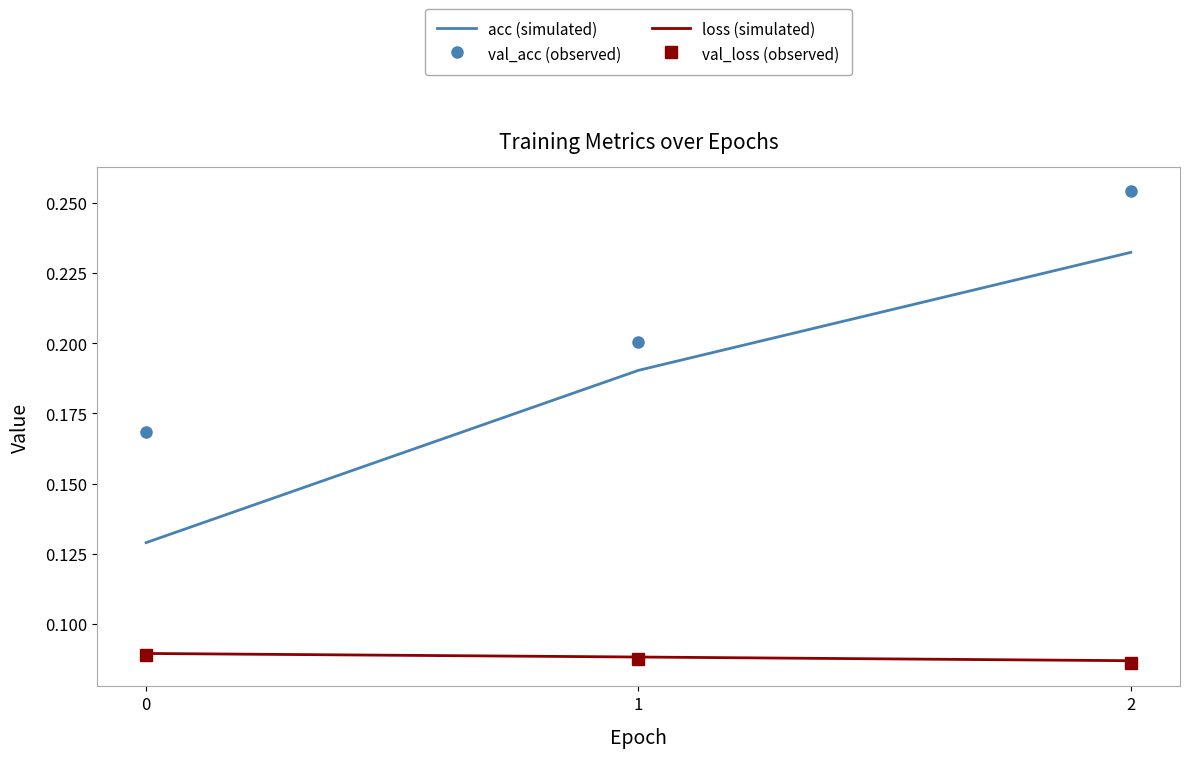

Which series has the widest spread of values?

acc (simulated)